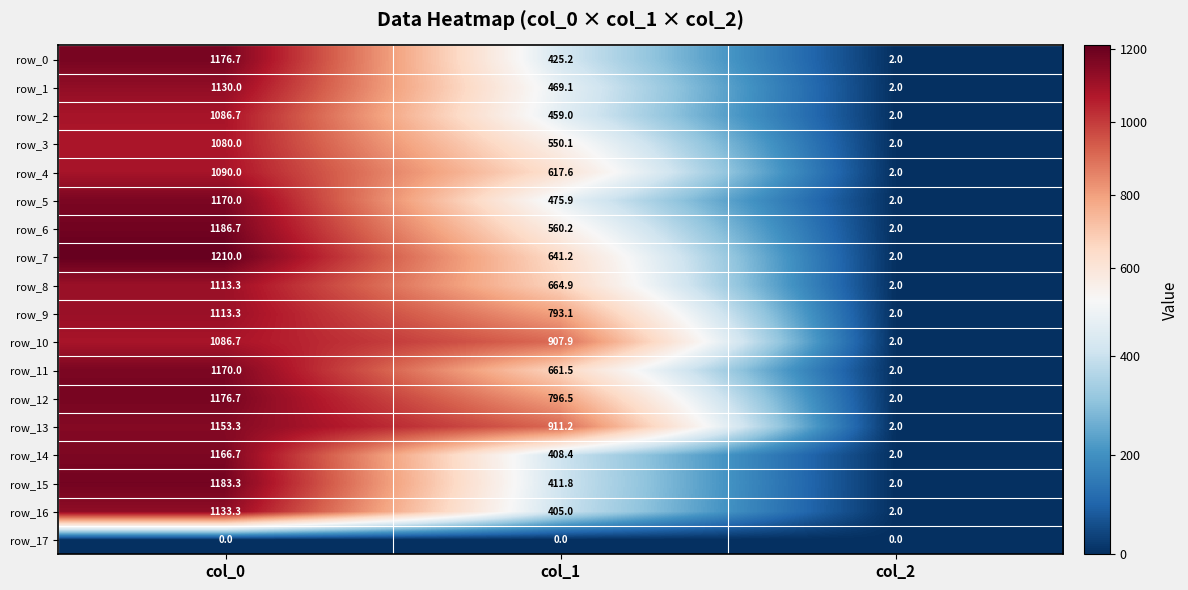

Reading right to left, transcribe all the data shown in this chart.

row_0: 2.0	425.2	1176.7
row_1: 2.0	469.1	1130.0
row_2: 2.0	459.0	1086.7
row_3: 2.0	550.1	1080.0
row_4: 2.0	617.6	1090.0
row_5: 2.0	475.9	1170.0
row_6: 2.0	560.2	1186.7
row_7: 2.0	641.2	1210.0
row_8: 2.0	664.9	1113.3
row_9: 2.0	793.1	1113.3
row_10: 2.0	907.9	1086.7
row_11: 2.0	661.5	1170.0
row_12: 2.0	796.5	1176.7
row_13: 2.0	911.2	1153.3
row_14: 2.0	408.4	1166.7
row_15: 2.0	411.8	1183.3
row_16: 2.0	405.0	1133.3
row_17: 0.0	0.0	0.0